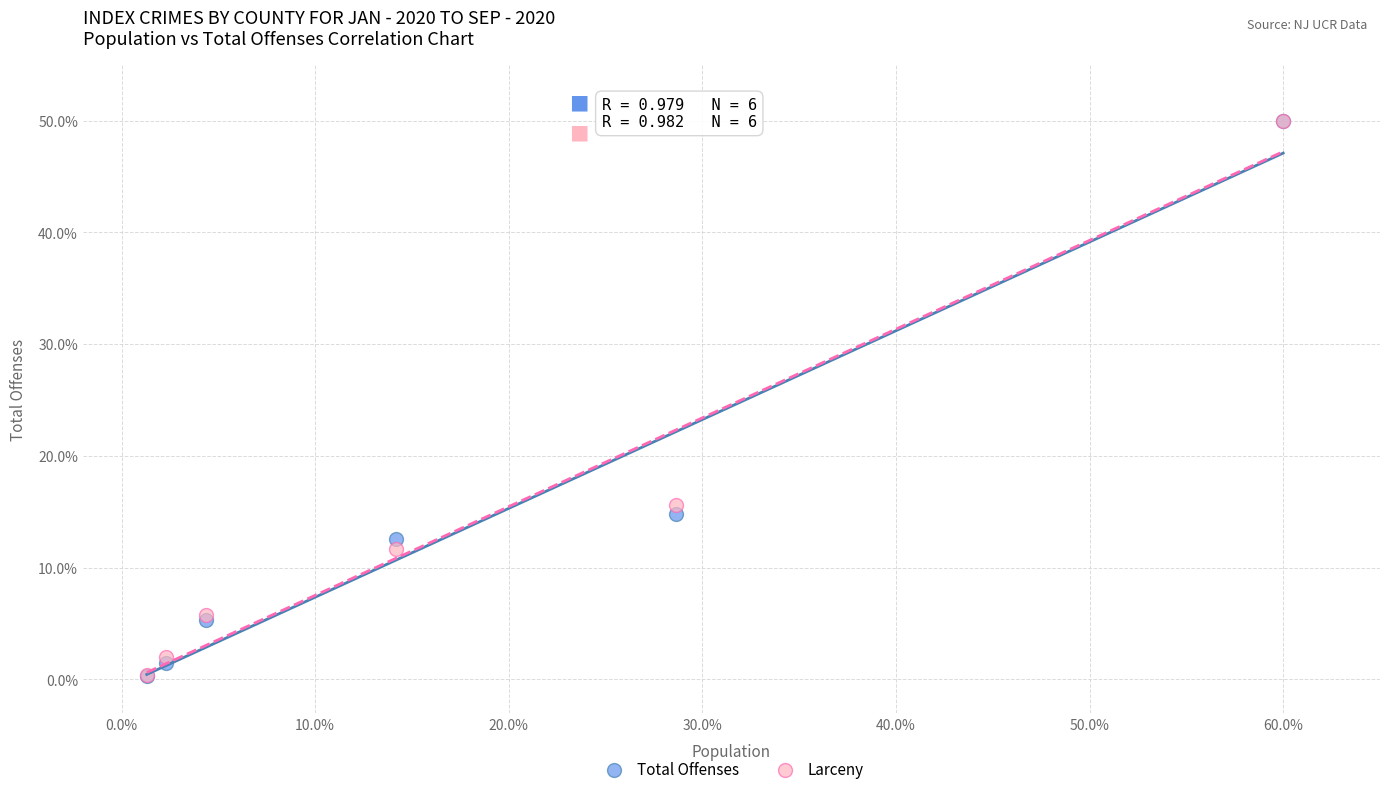

Which series has the largest Y range (max minus min)?

Total Offenses